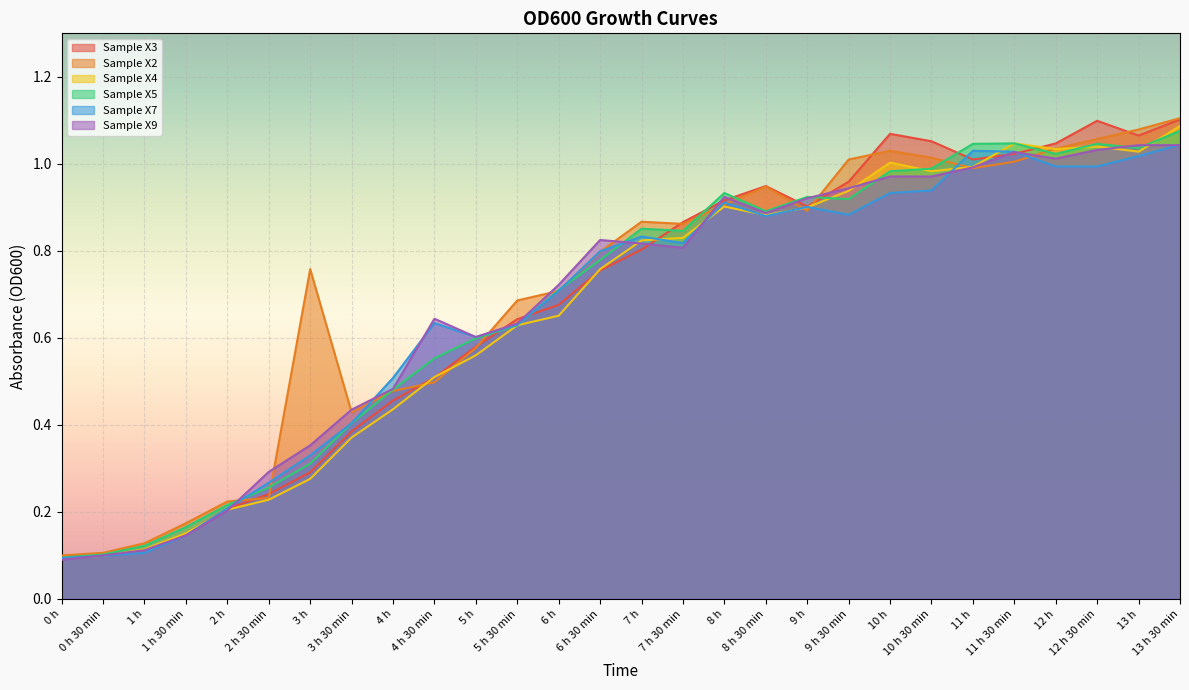

How many lines are shown in the chart?

6